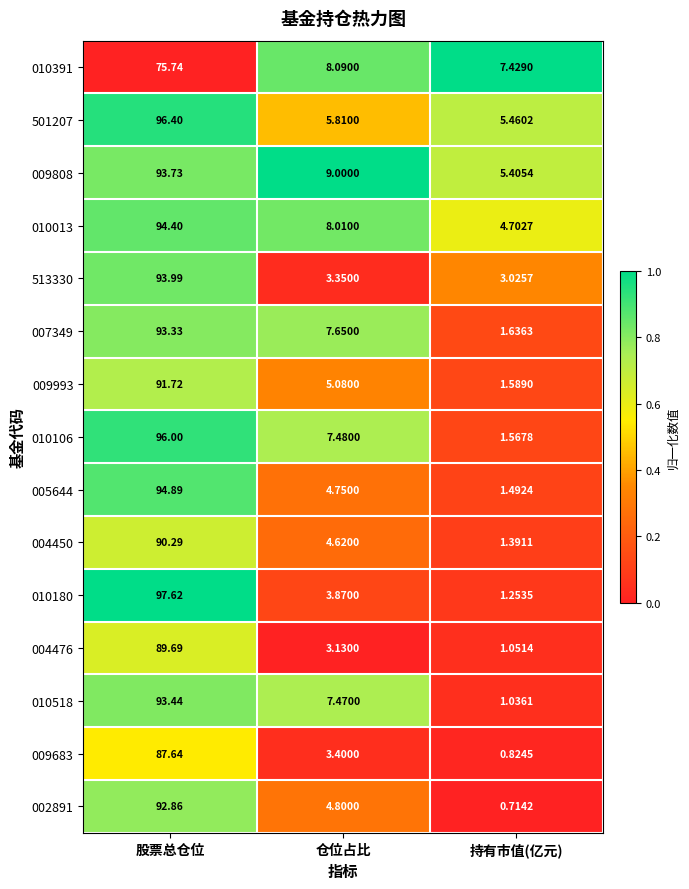

At which label is 010013 closest to 49?

仓位占比